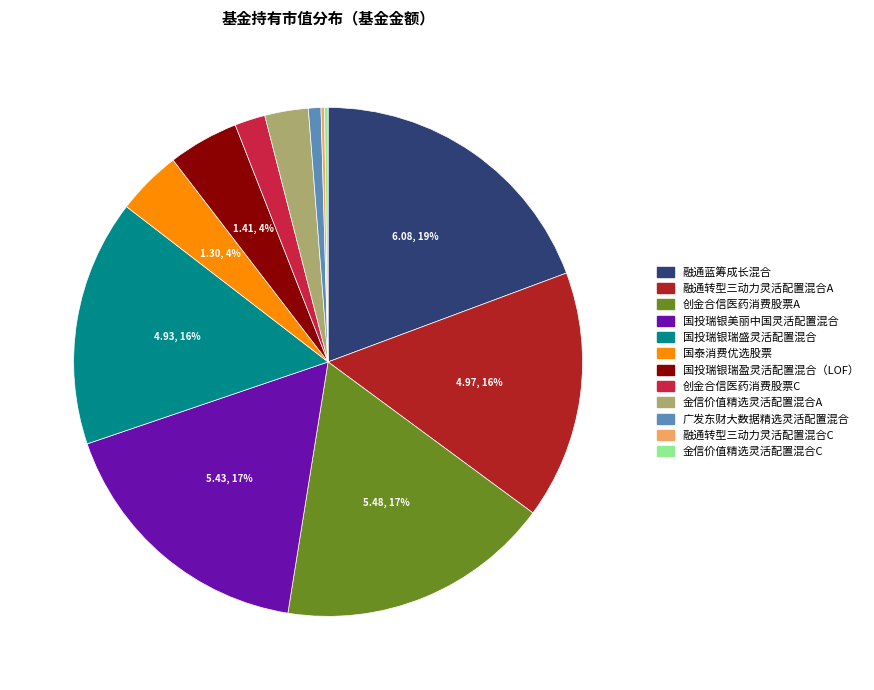

Which slice is the largest?

融通蓝筹成长混合